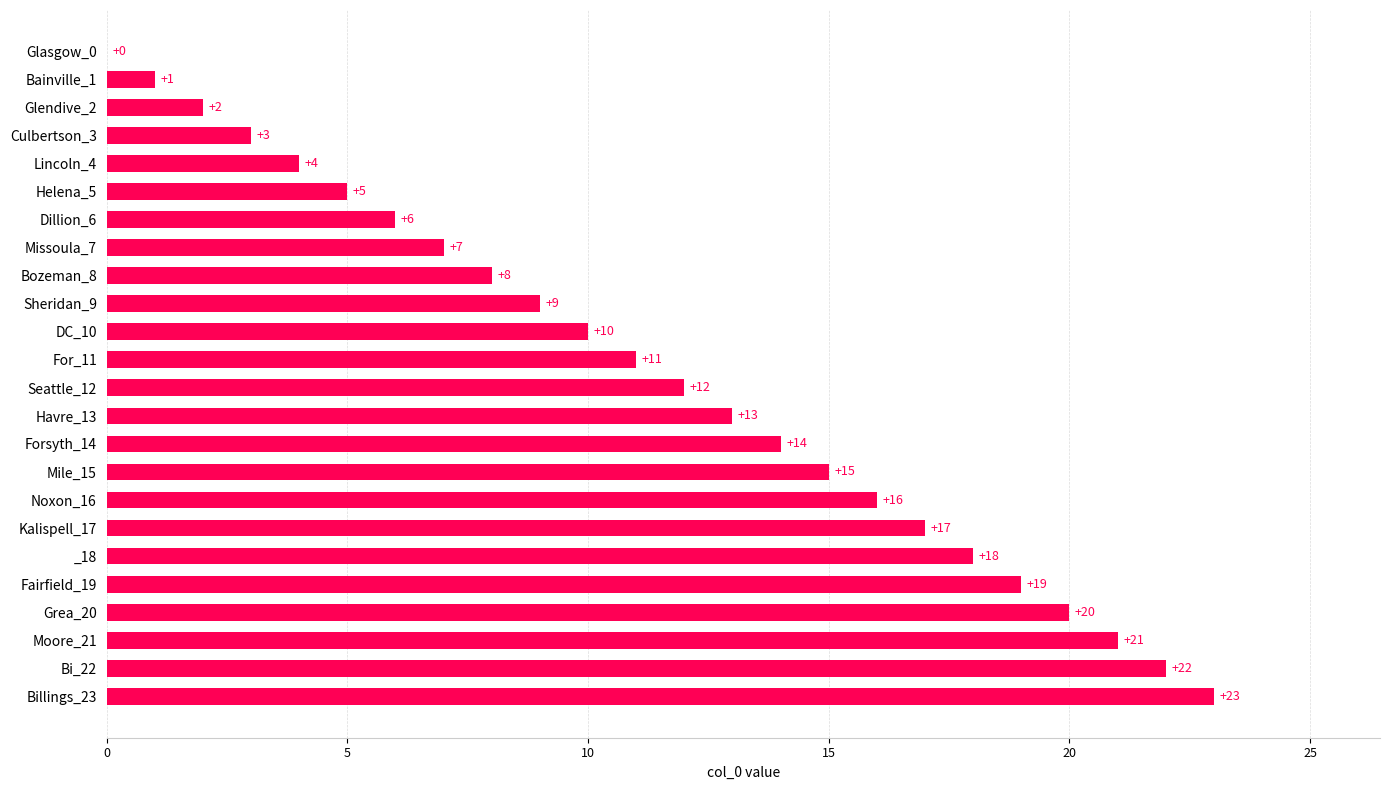

What is the maximum value shown in the chart?

23